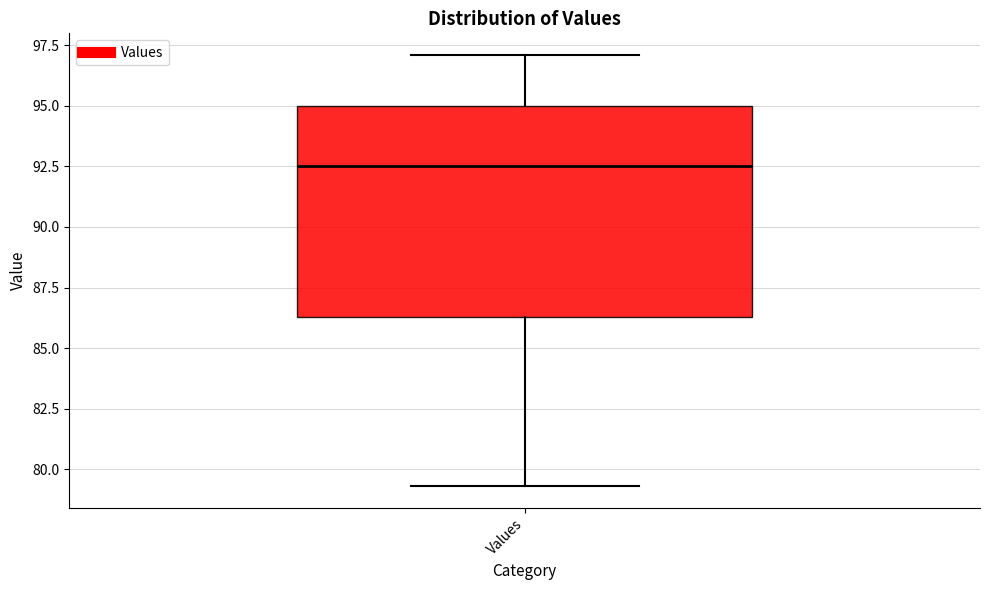

Read this box plot against the y-axis: the position of the median line, the range covered by the box, and the ends of both whiskers. The values are not printed on the chart, so give them approximately, as read against the axis.

median 92.5, box 86.5 to 95.0, whiskers 79.5 to 97.0